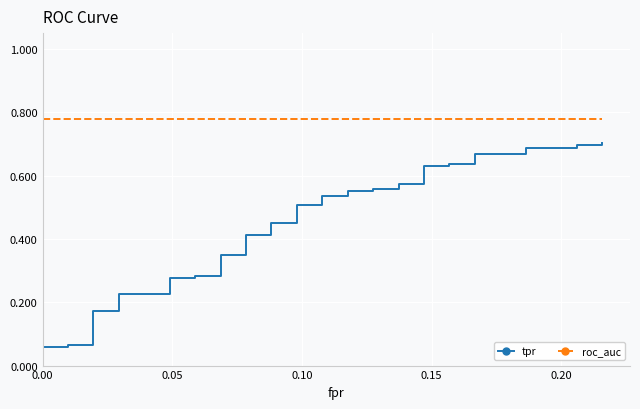

Is it true that tpr equals 1.1 at 39?

False